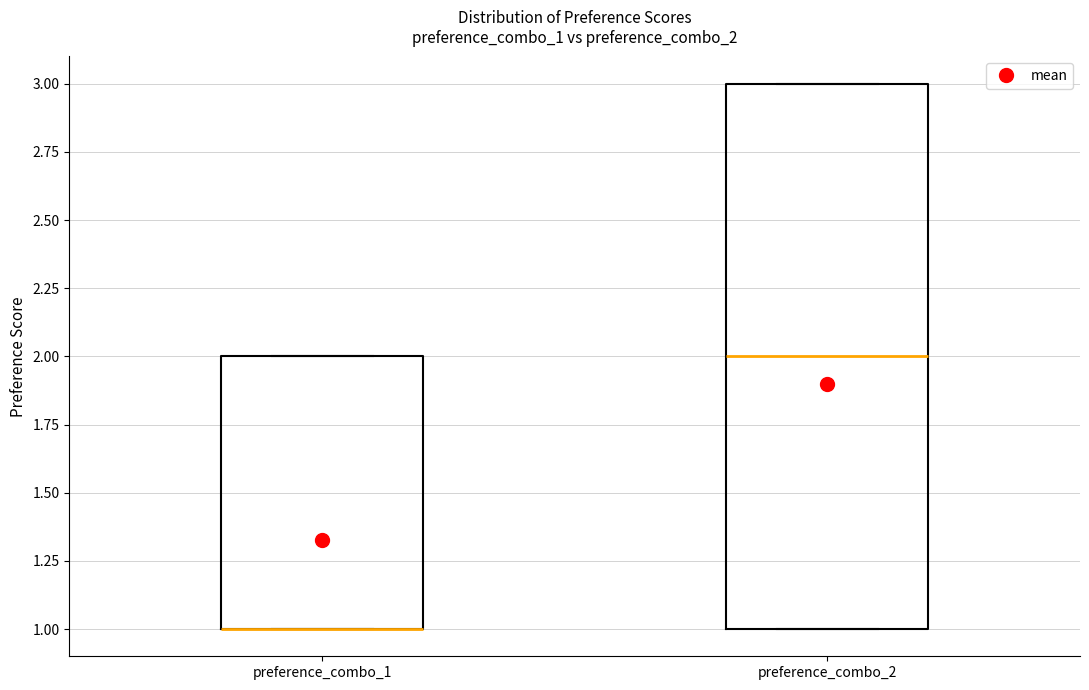

Comparing the boxes themselves (not the whiskers), which one is the tallest?

preference_combo_2